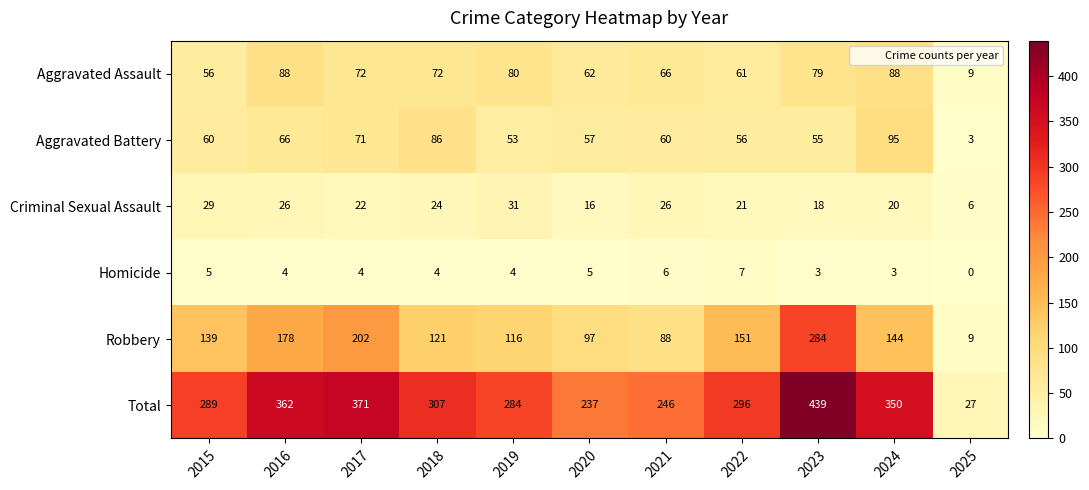

At how many categories does at least one series exceed 182?

10